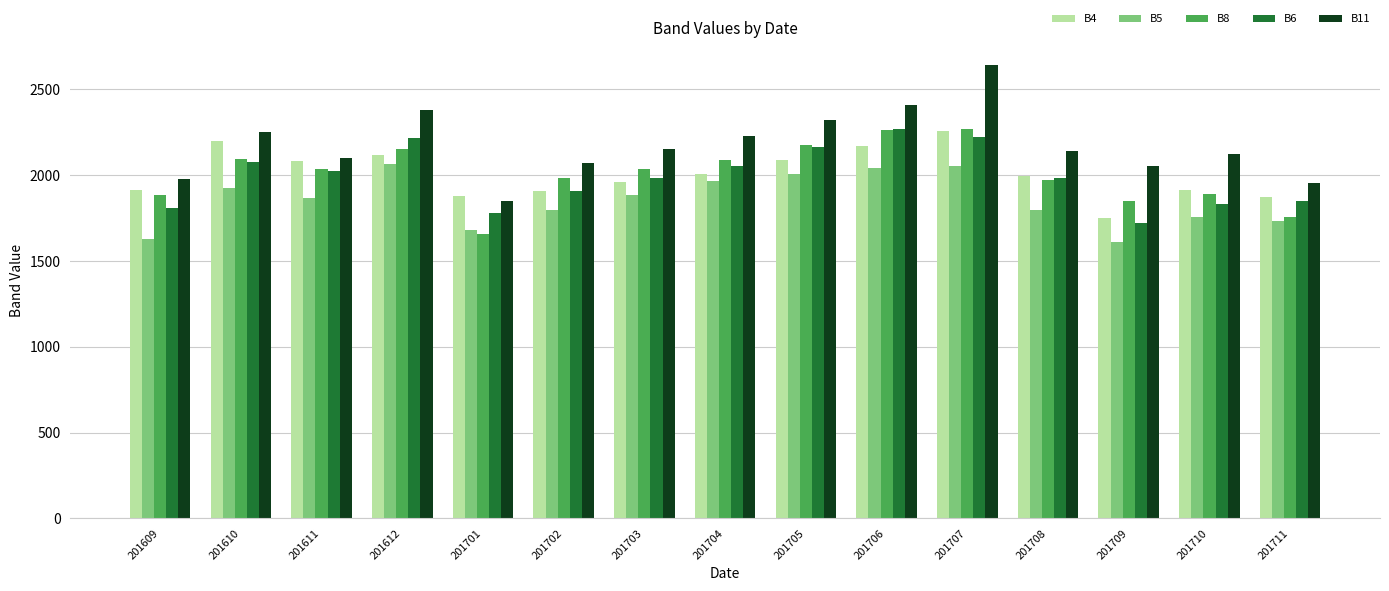

At which category is the sum across all series the highest?

201707